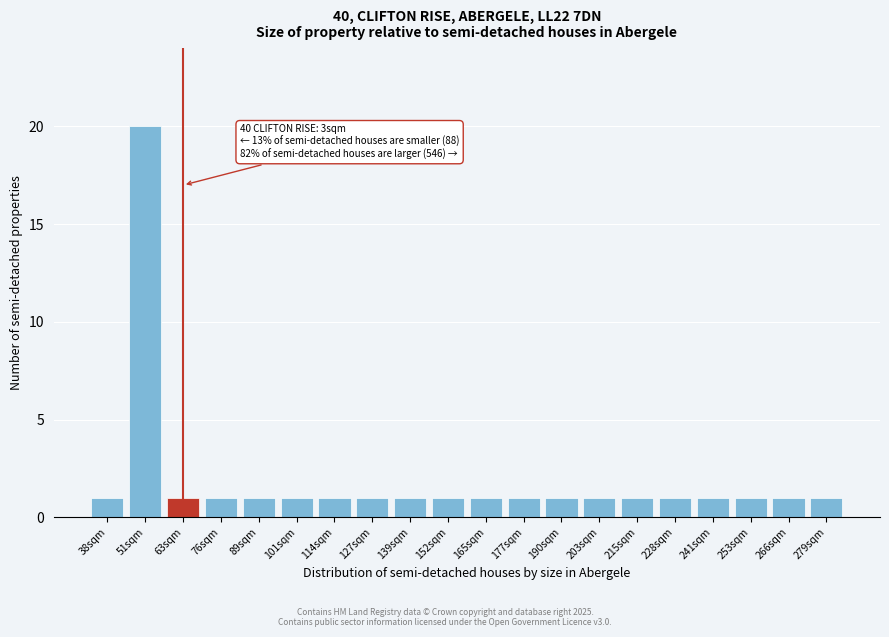

Reading left to right, what are all the values shown in this chart?

1	20	1	1	1	1	1	1	1	1	1	1	1	1	1	1	1	1	1	1